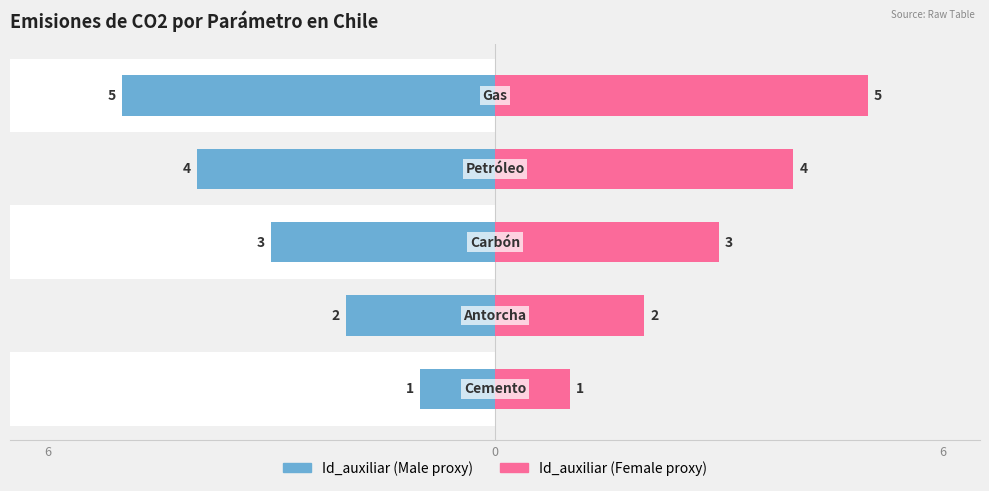

How many bars are there in each group?

2